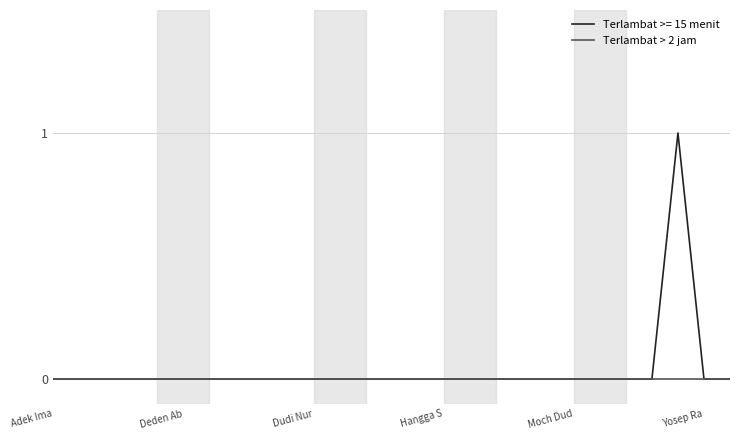

List the series in order of their peak value, highest first.

Terlambat >= 15 menit, Terlambat > 2 jam